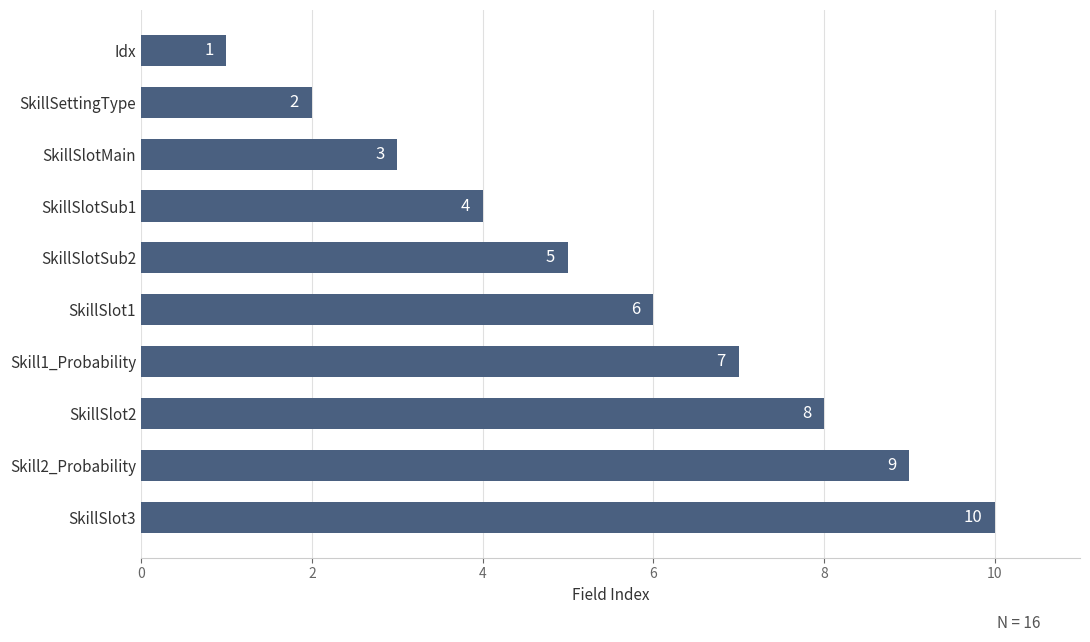

Which has a higher value, SkillSlotMain or SkillSettingType?

SkillSlotMain